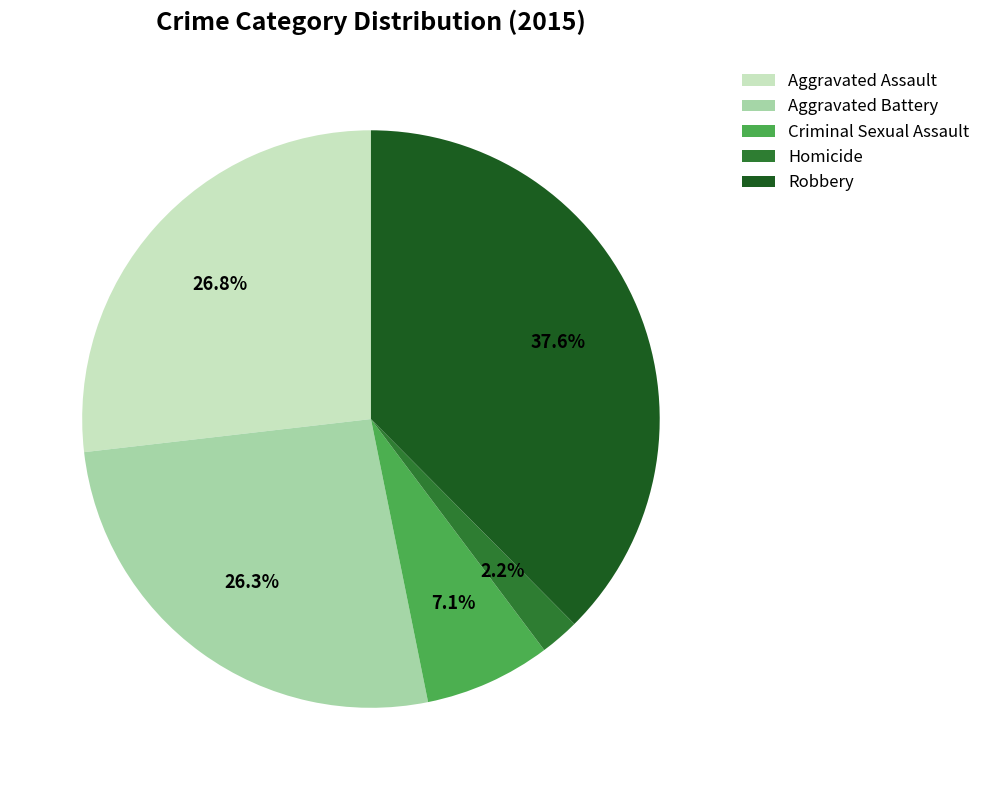

To the nearest percent, what percentage of the pie is Aggravated Assault?

27%